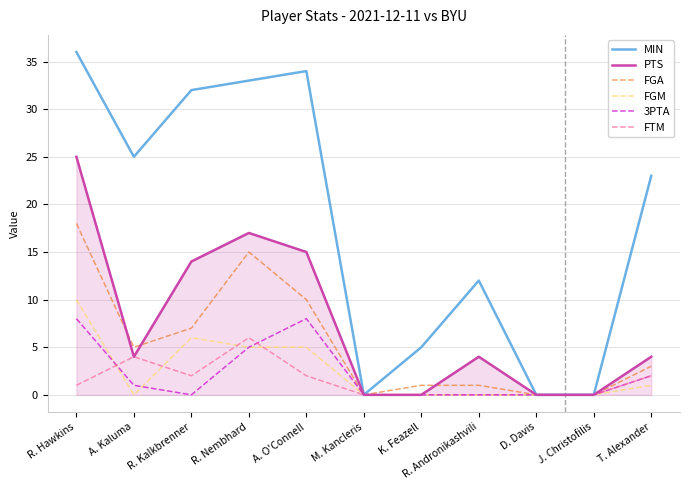

What position from the right is A. O'Connell?

7